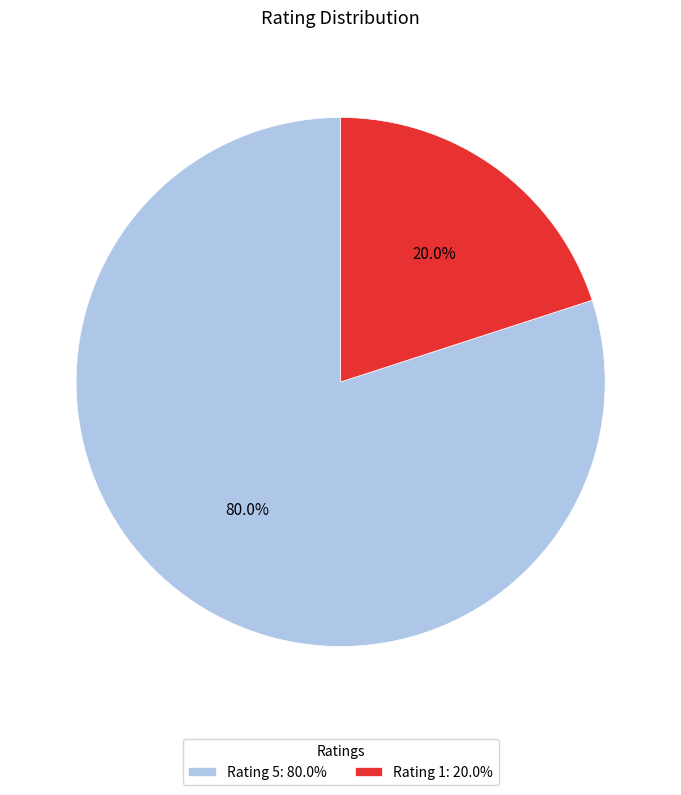

How much of the chart is everything except Rating 1: 20.0%?

80.0%